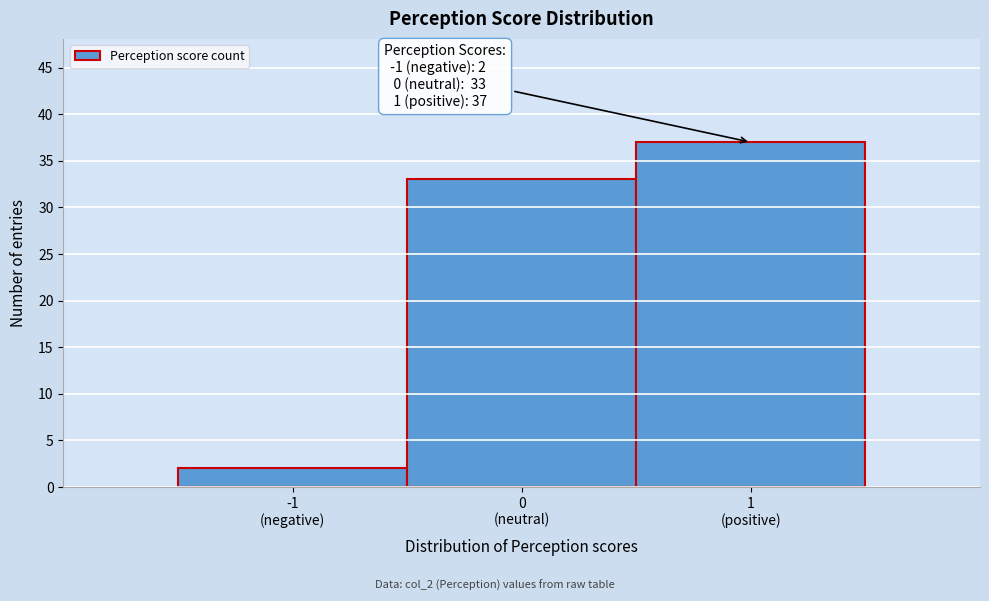

Reading right to left, what are all the values shown in this chart?

37	33	2